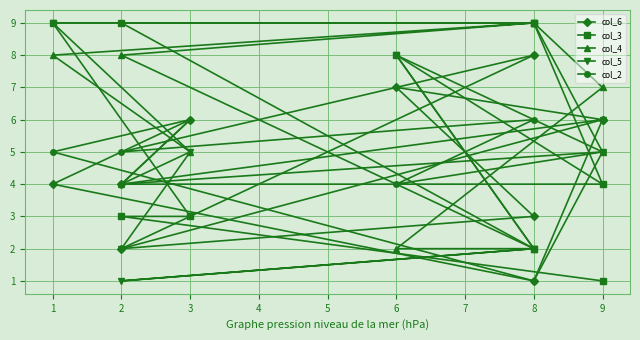

At which category does col_3 reach its first local peak?

6